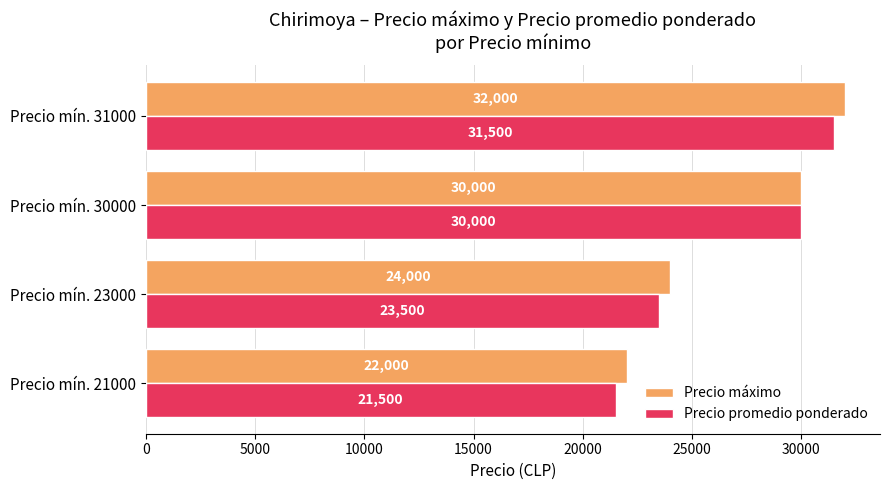

What is the average value of the Precio máximo series?

27000